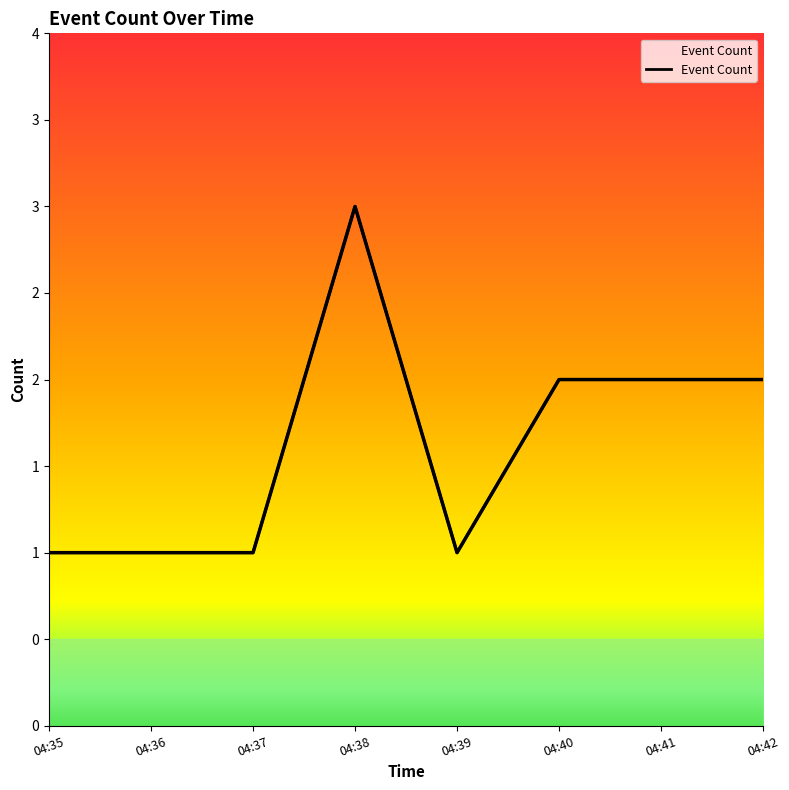

Reading right to left, list all the values displayed in this chart.

2	2	2	1	3	1	1	1